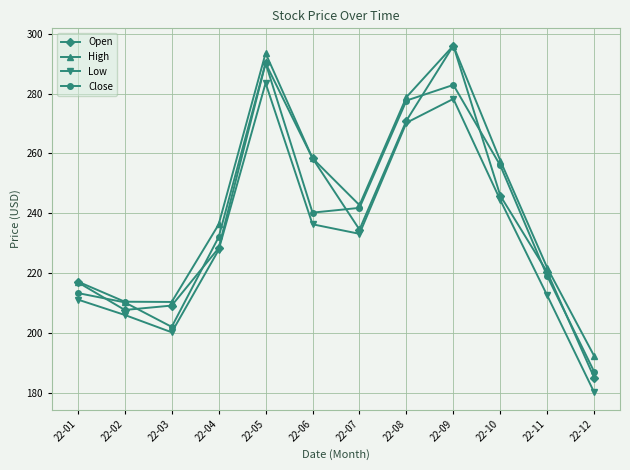

In High, how many points are higher than both neighbors (excluding endpoints)?

2